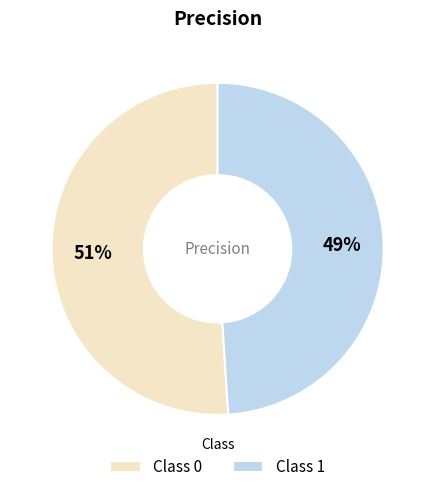

True or false: Class 0 accounts for 41% of the total.

False